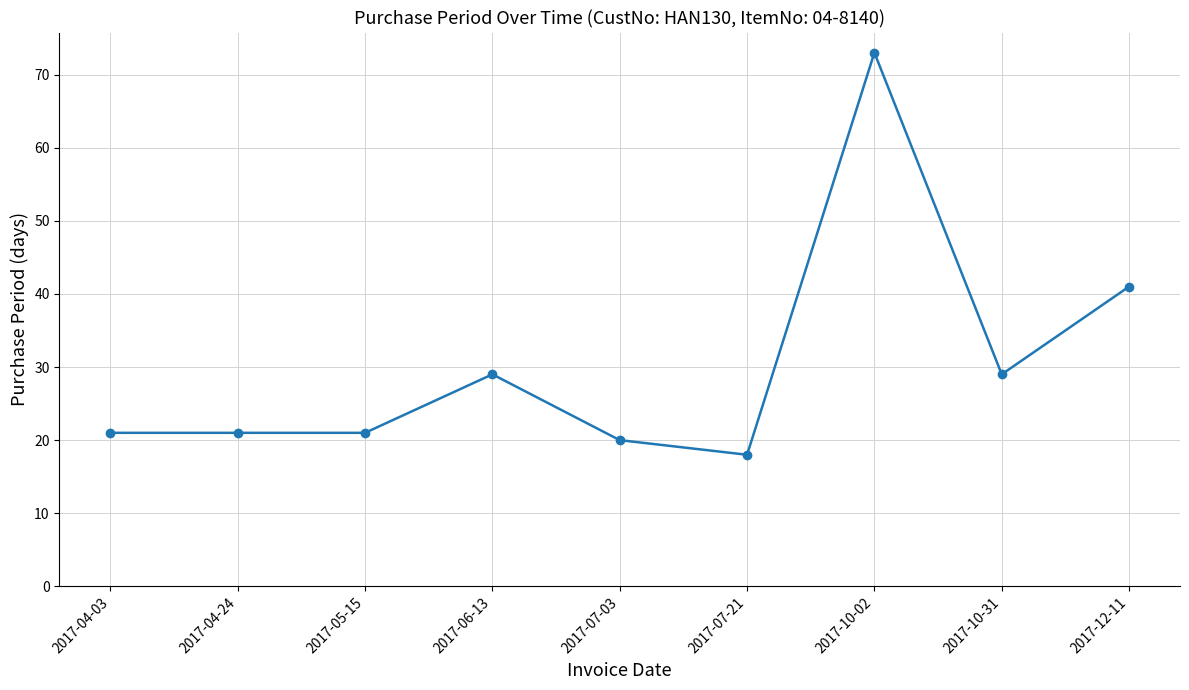

Does the chart have visible grid lines?

Yes